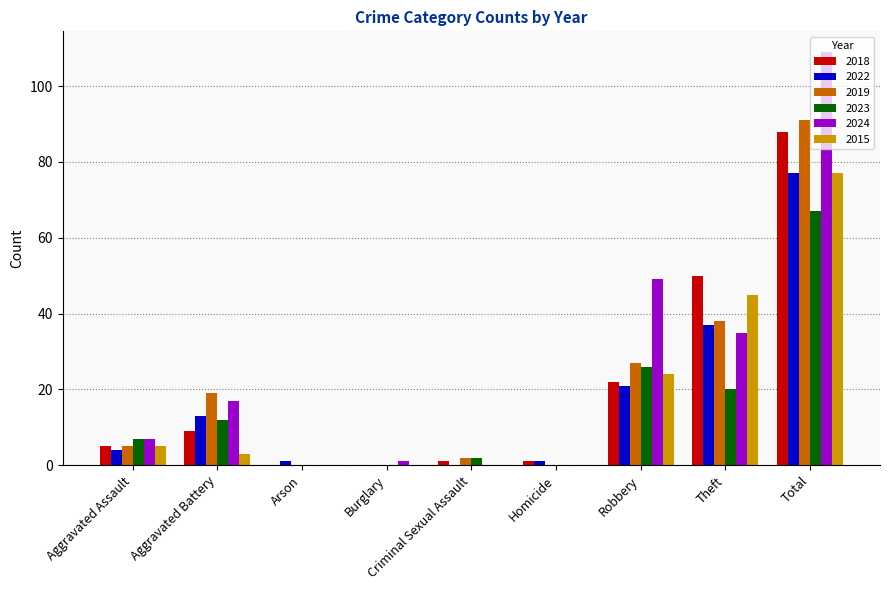

The value of 2023 at Theft is 29. True or false?

False